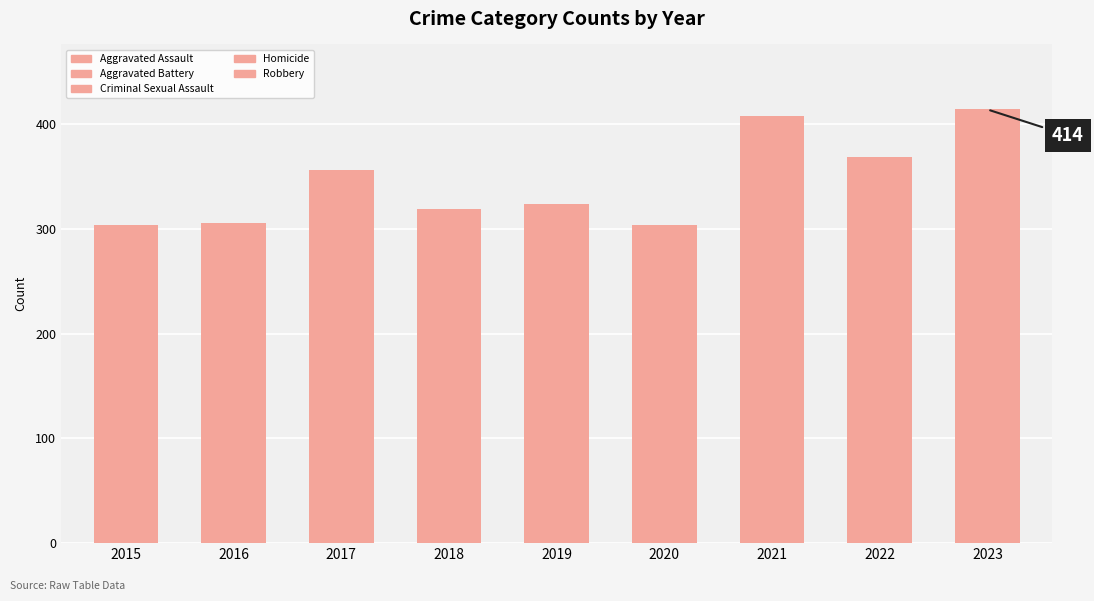

How many bars are there in total?

9